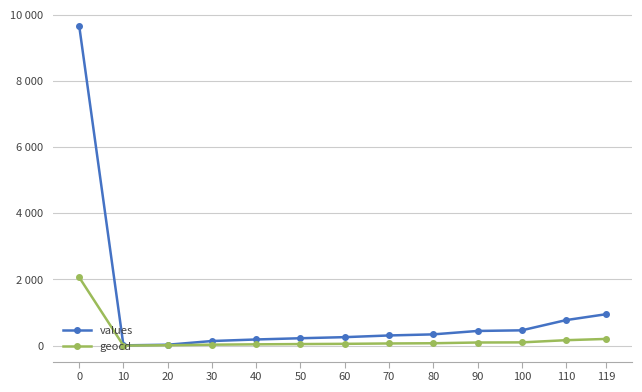

What are all the series names shown in the legend?

values, geocd